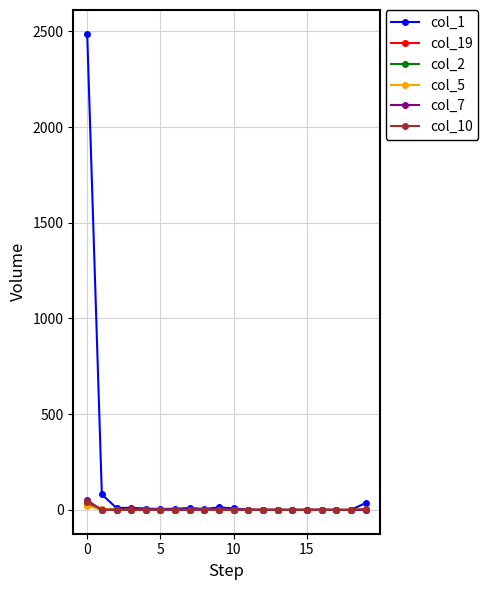

Which series has the largest total across all categories?

col_1